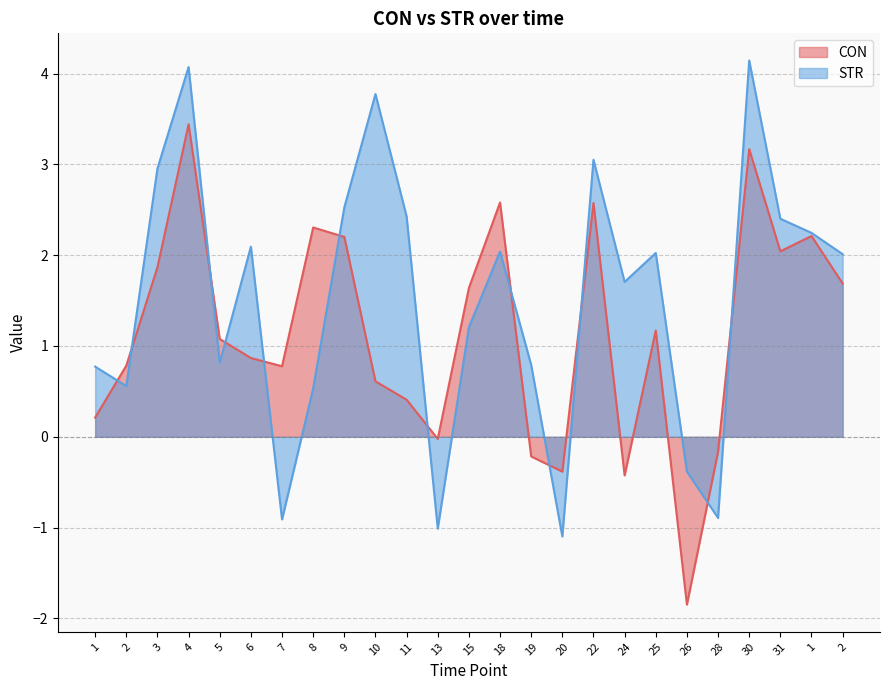

Where is the first local maximum for STR?

4